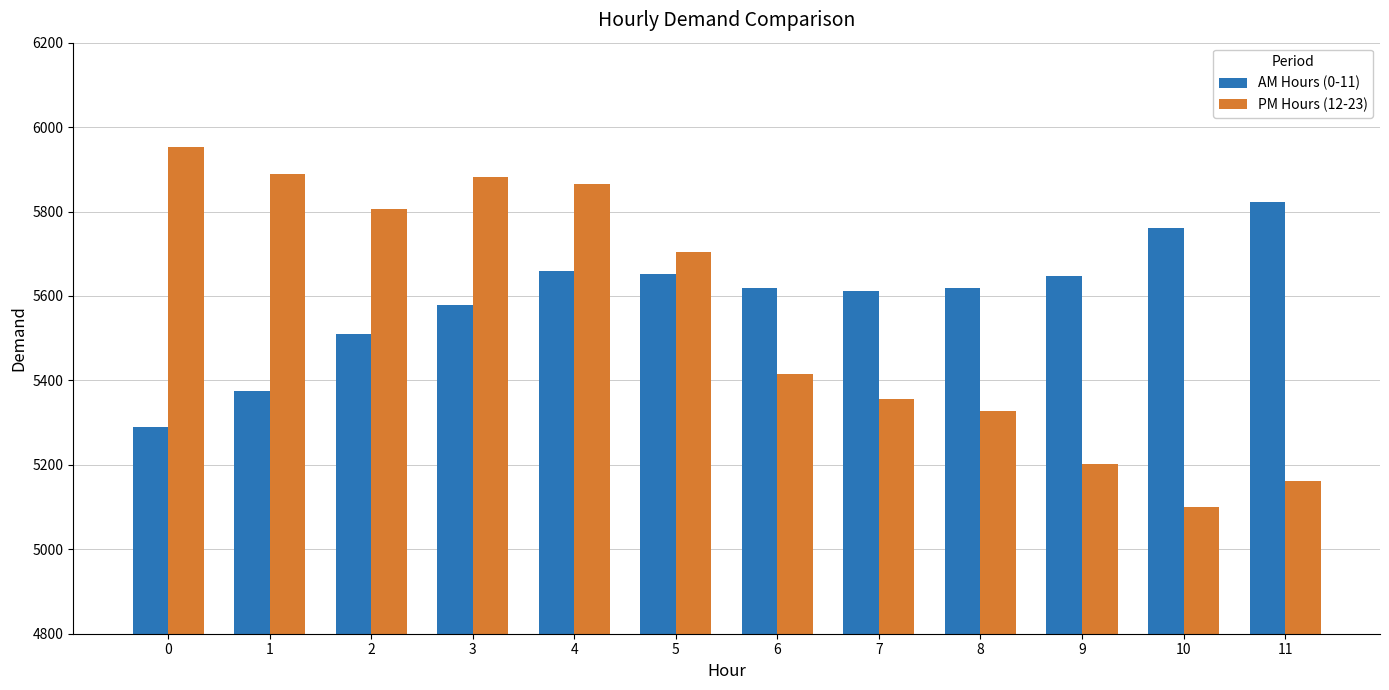

List the series in order of their overall mean, lowest first.

PM Hours (12-23), AM Hours (0-11)